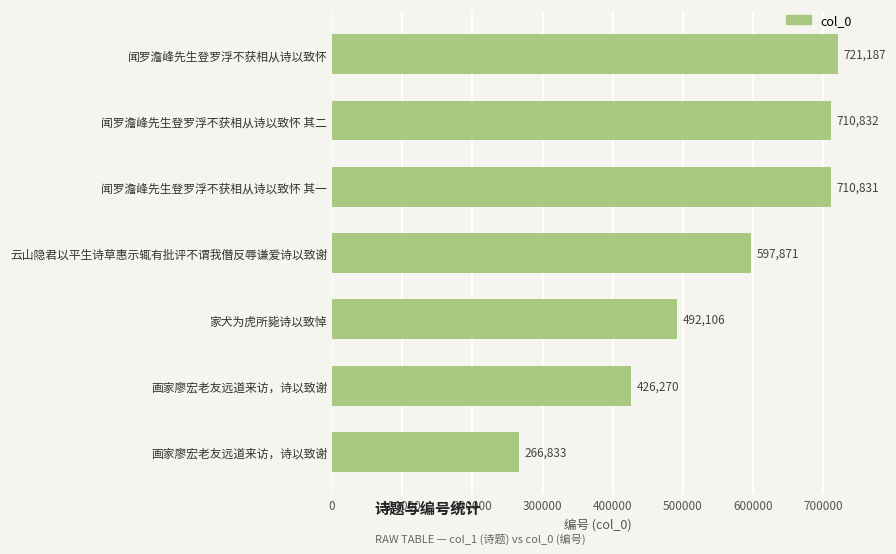

How many values are below 597871?

3